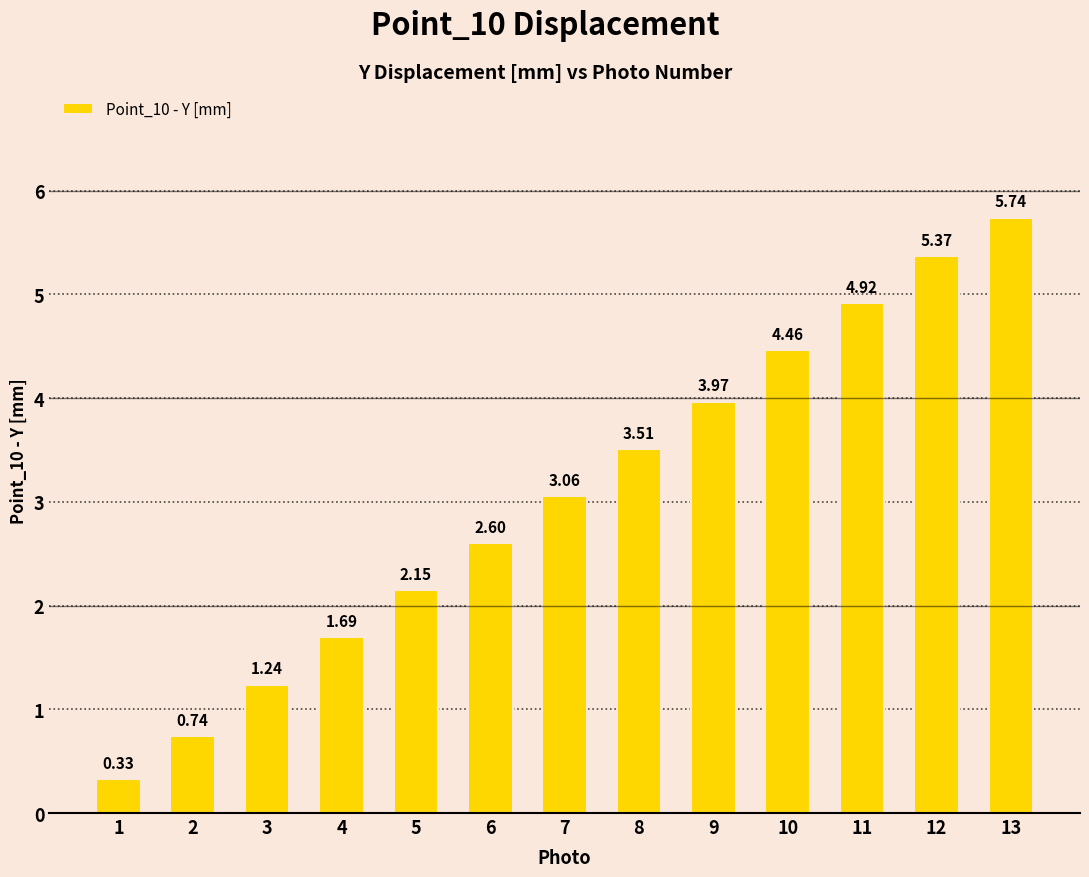

List the labels in order of value, largest first.

13, 12, 11, 10, 9, 8, 7, 6, 5, 4, 3, 2, 1